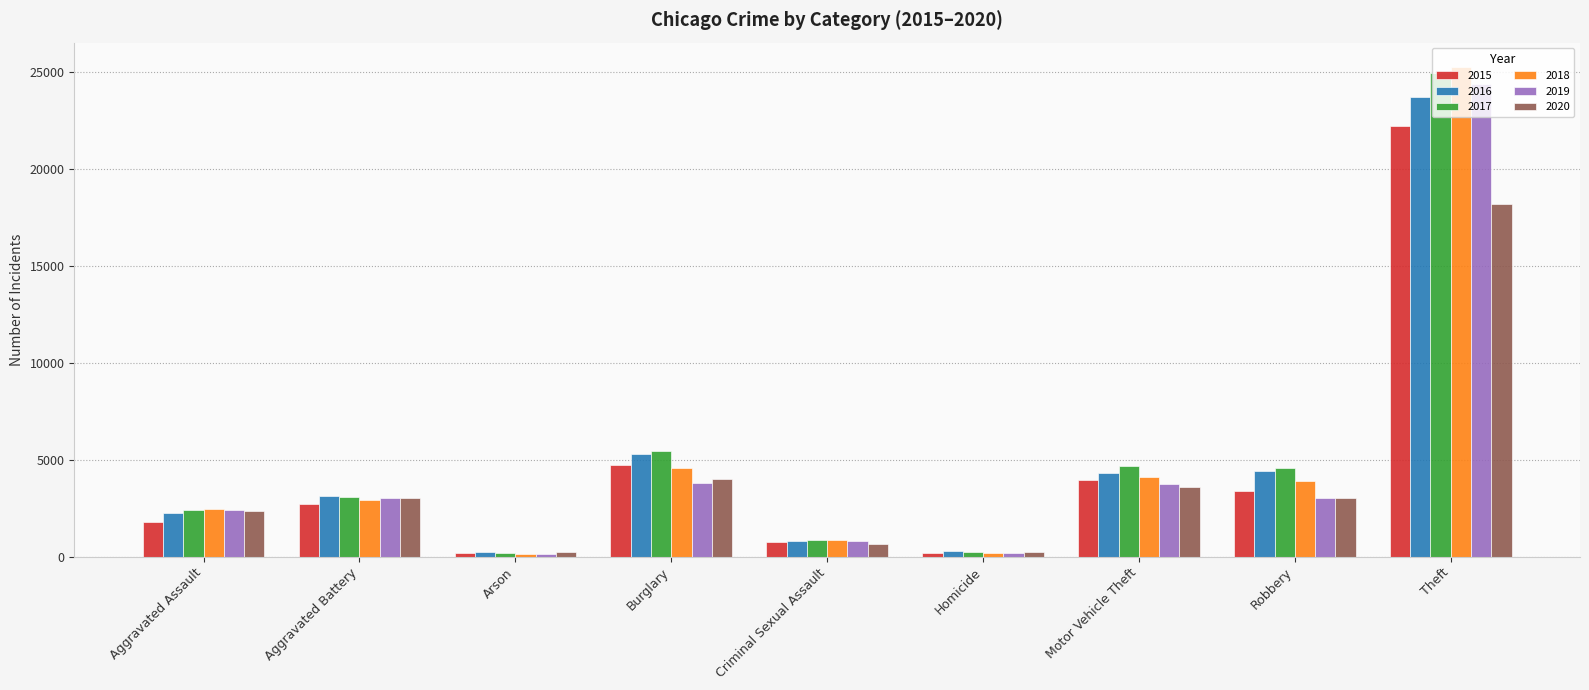

What value does the 2017 series have at Motor Vehicle Theft, to the nearest 10?

4680